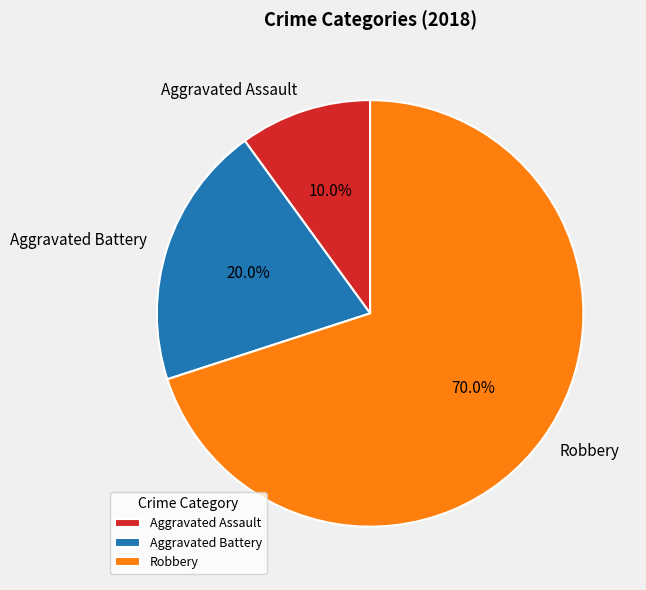

How much of the chart is everything except Aggravated Battery?

80.0%